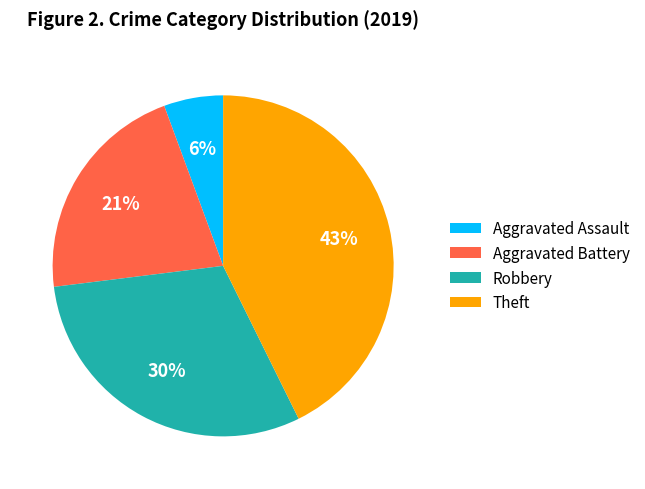

Combined, do Aggravated Assault and Theft account for over 50%?

No